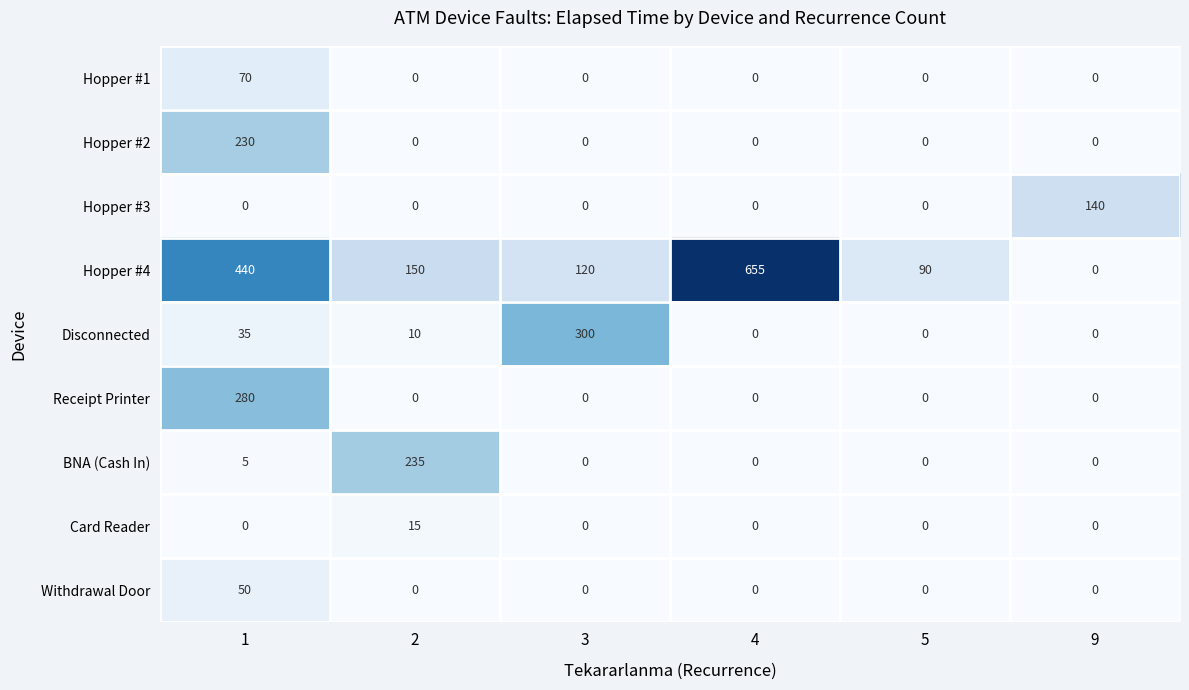

The value of BNA (Cash In) at 9 is 0. True or false?

True